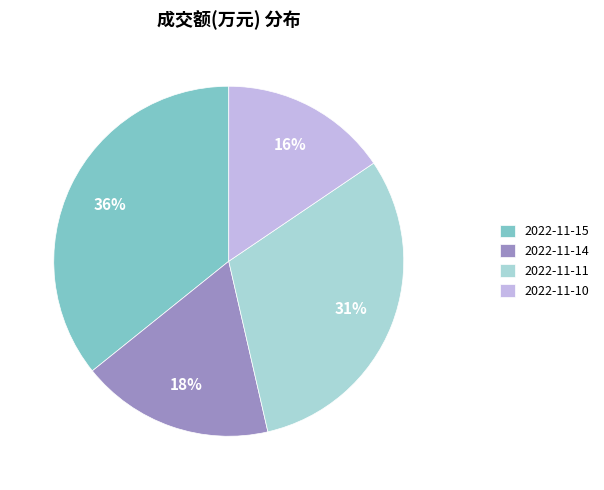

Which category has the smallest portion of the pie?

2022-11-10